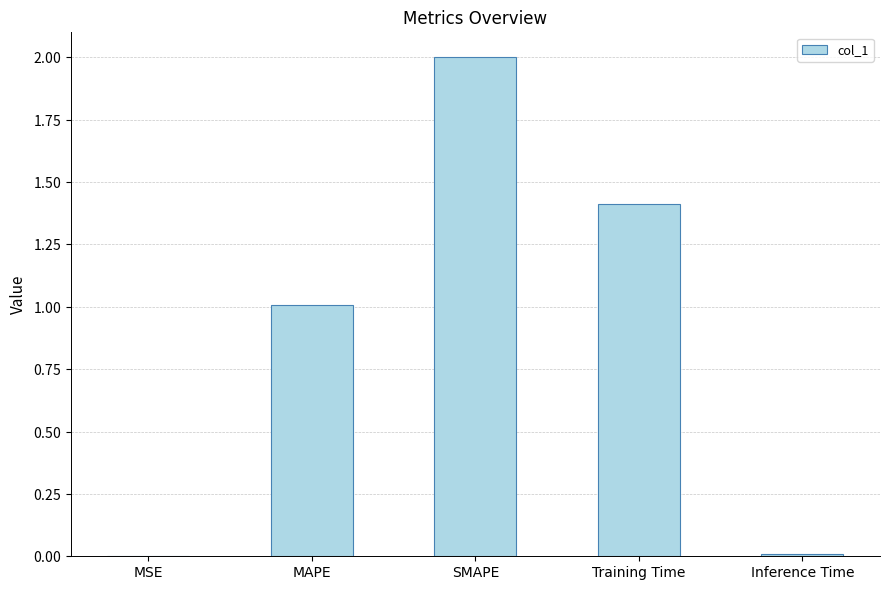

Reading right to left, extract all data points from this chart.

Inference Time=0.0	Training Time=1.4	SMAPE=2.0	MAPE=1.0	MSE=0.0